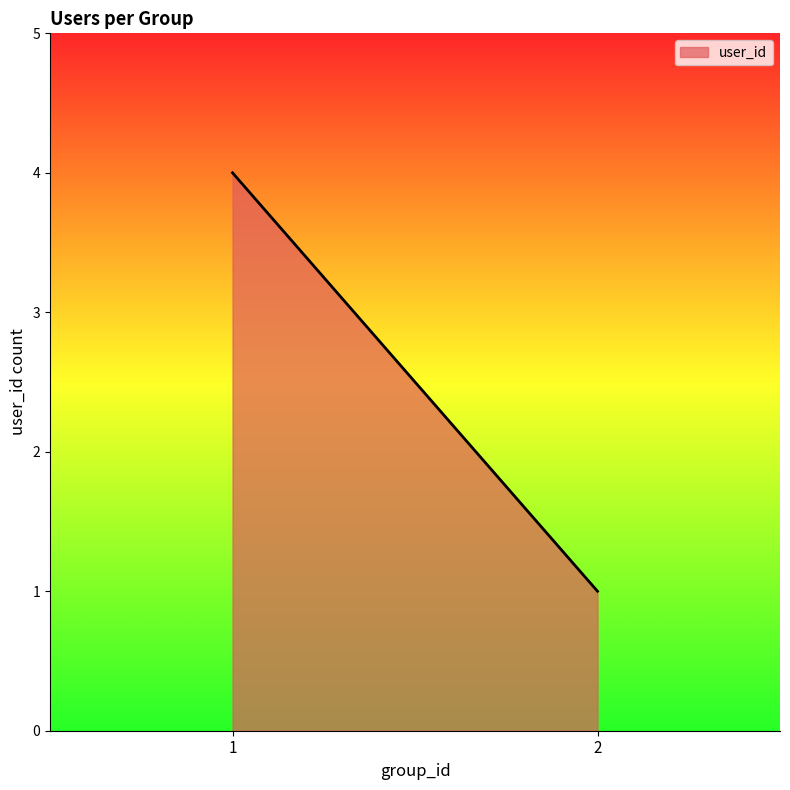

What is the value of the 1st point from the left?

4